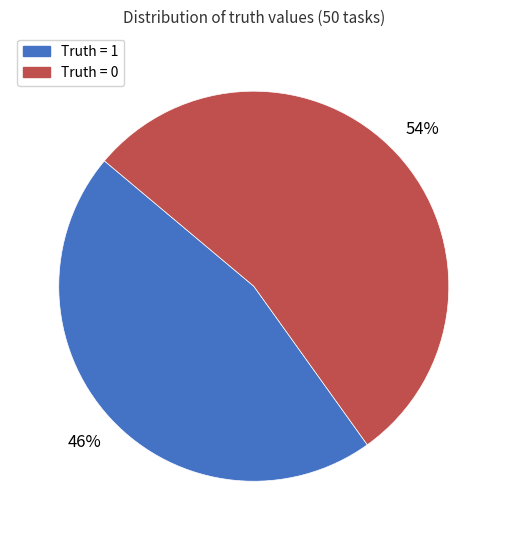

Is there any slice that represents more than half of the pie?

Yes